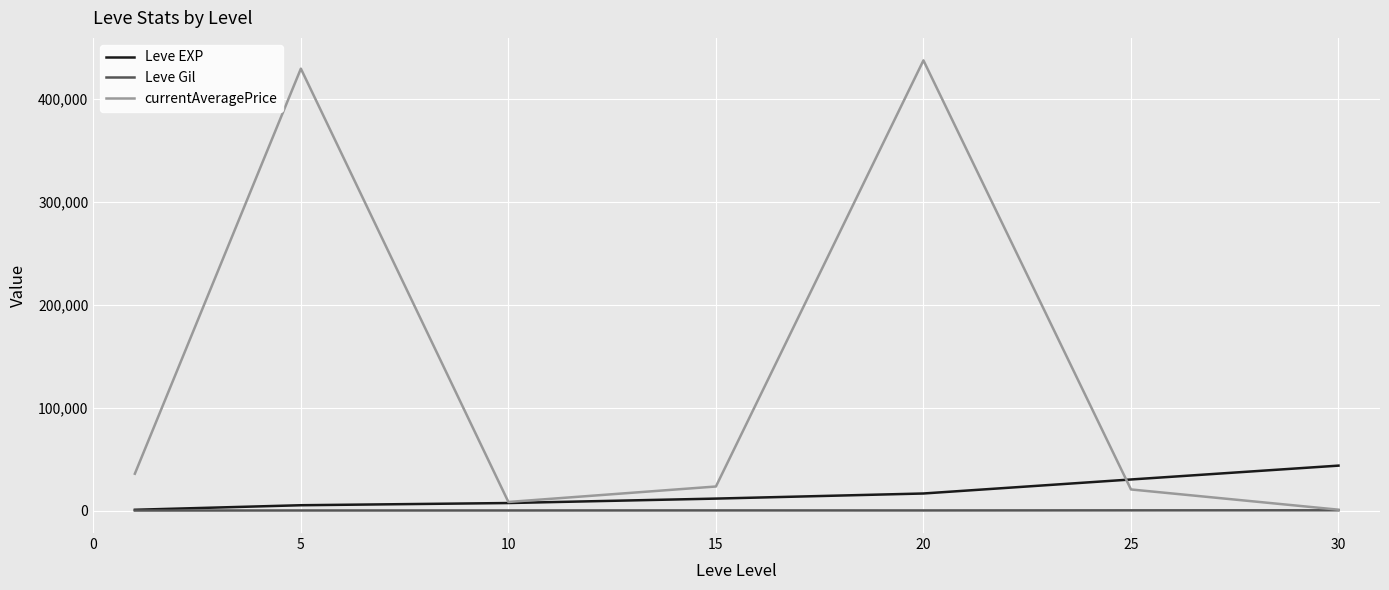

Count the number of categories in the chart.

7